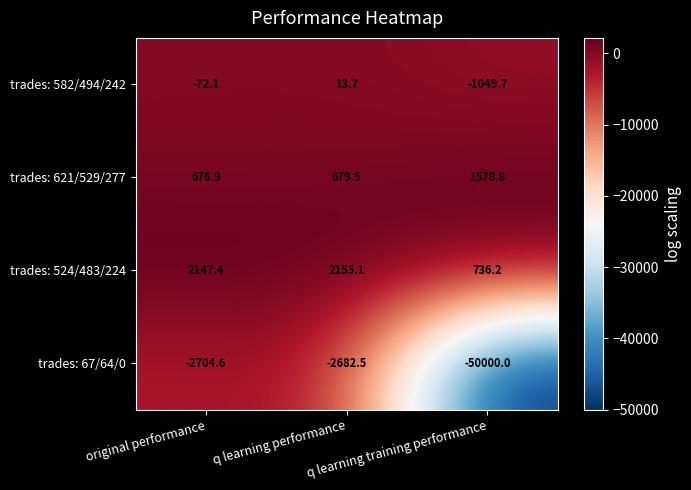

What is the maximum value for trades: 524/483/224?

2155.1